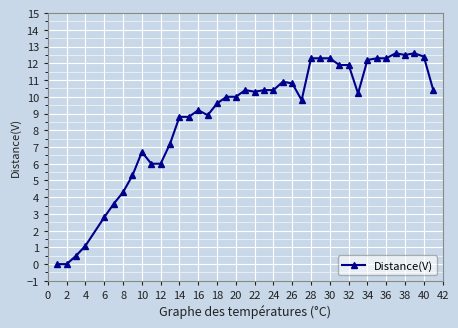

Does the chart have visible grid lines?

Yes